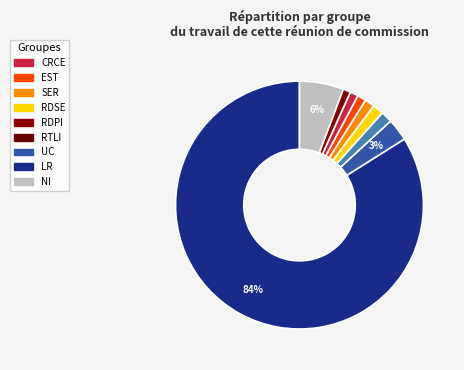

Is there a majority slice in this chart?

Yes